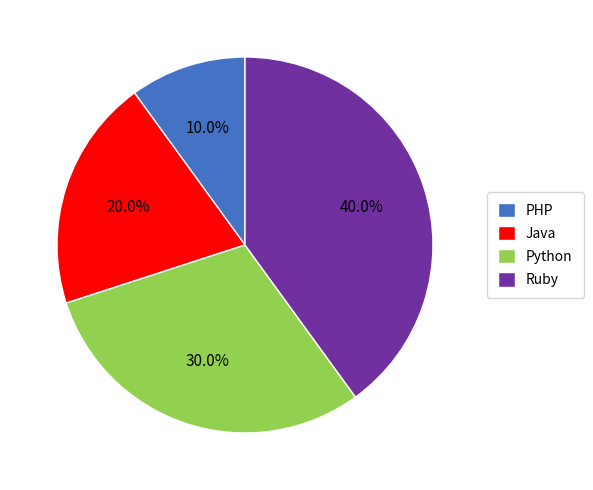

Is it true that Java is 26% of the pie?

False